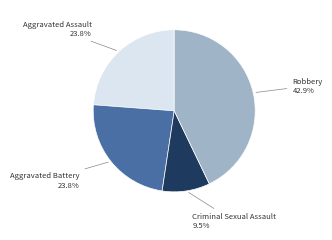

Is there any slice that represents more than half of the pie?

No